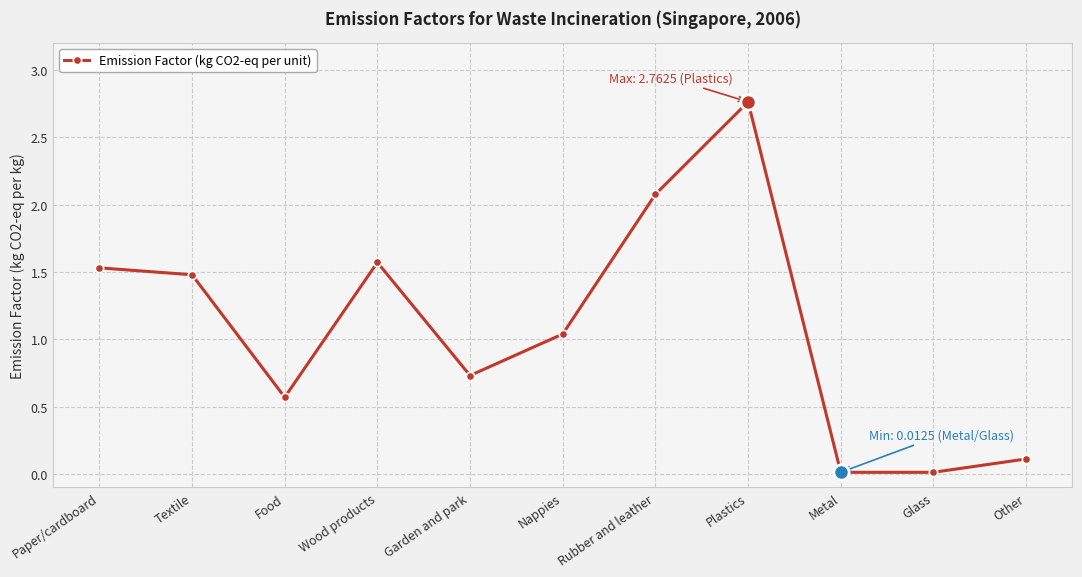

Where is the first local minimum?

Food